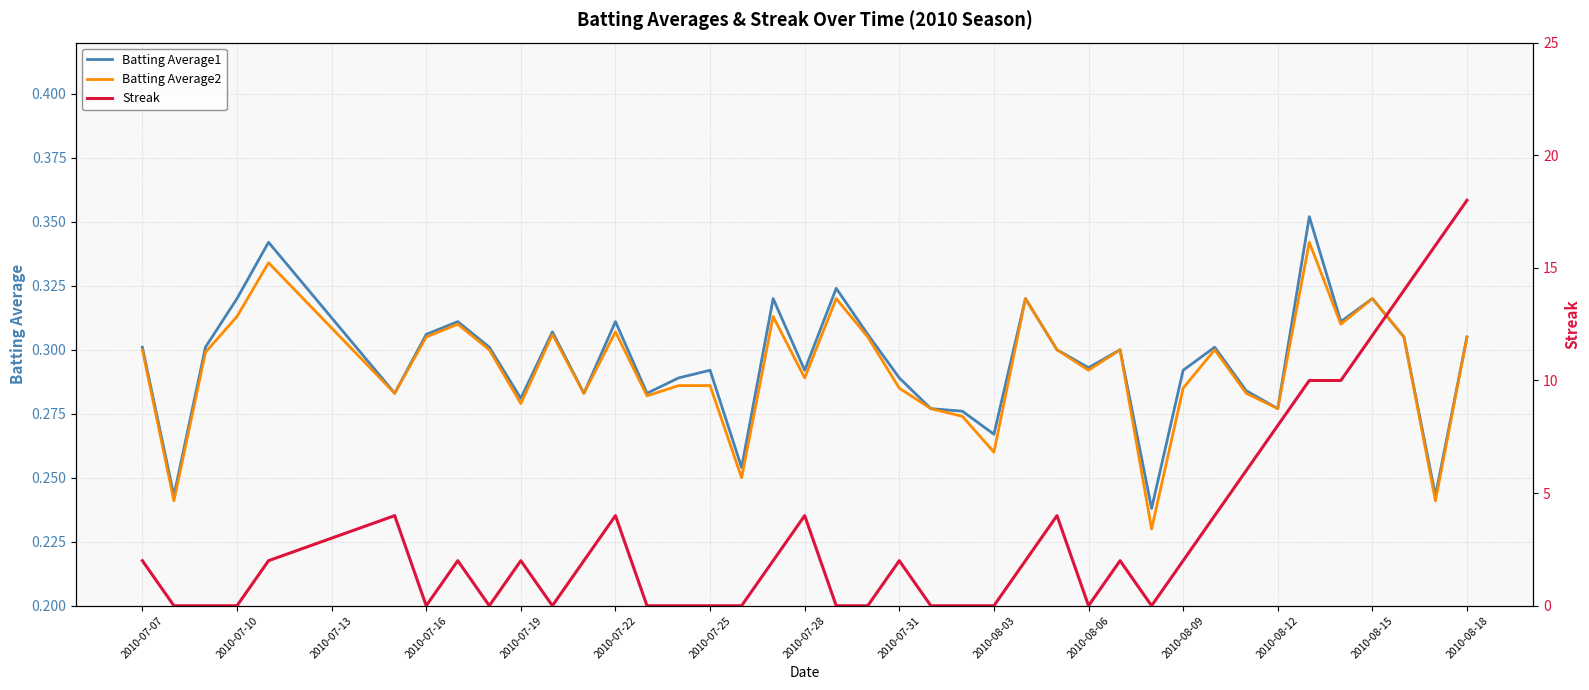

True or false: Batting Average1 has a value of 0.4 at 2010-08-03.

False